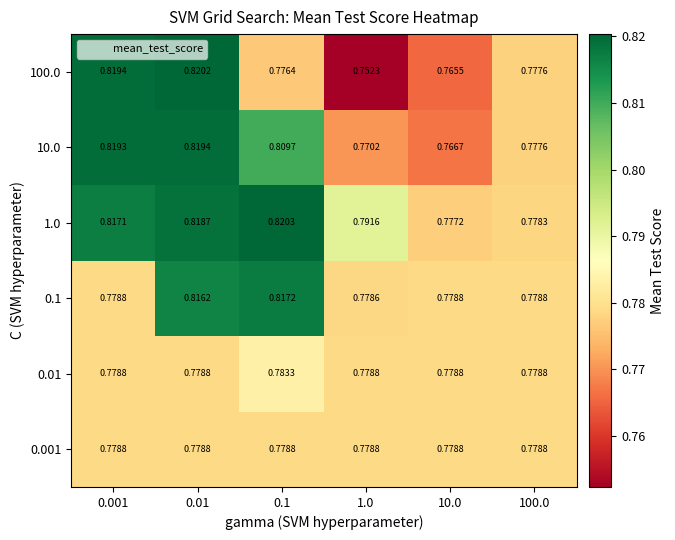

Count the number of categories in the chart.

6